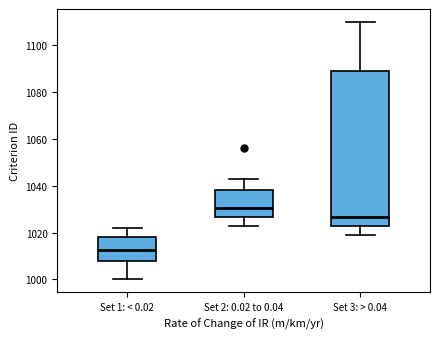

Which box's median line is the lowest?

Set 1: < 0.02